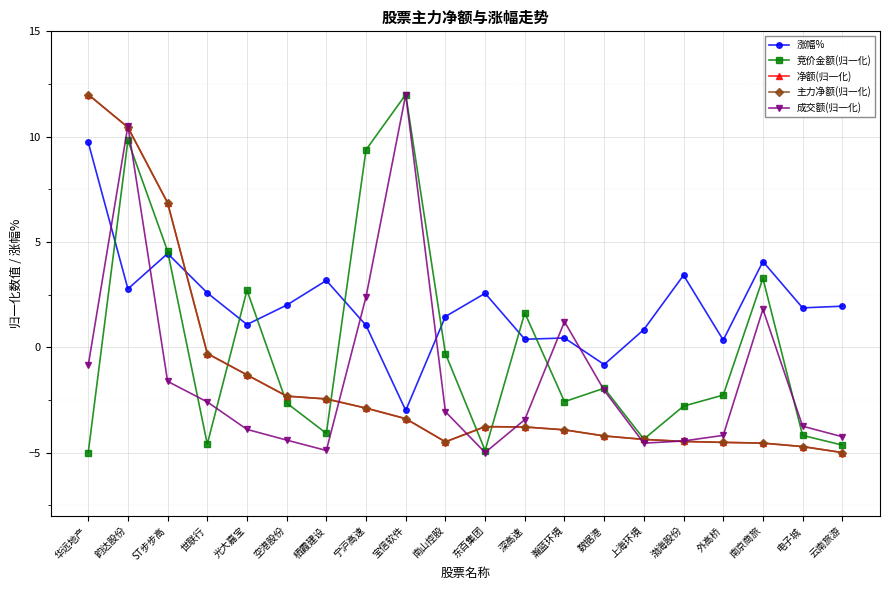

What is the difference between the maximum and minimum values in the 涨幅% series?

12.7